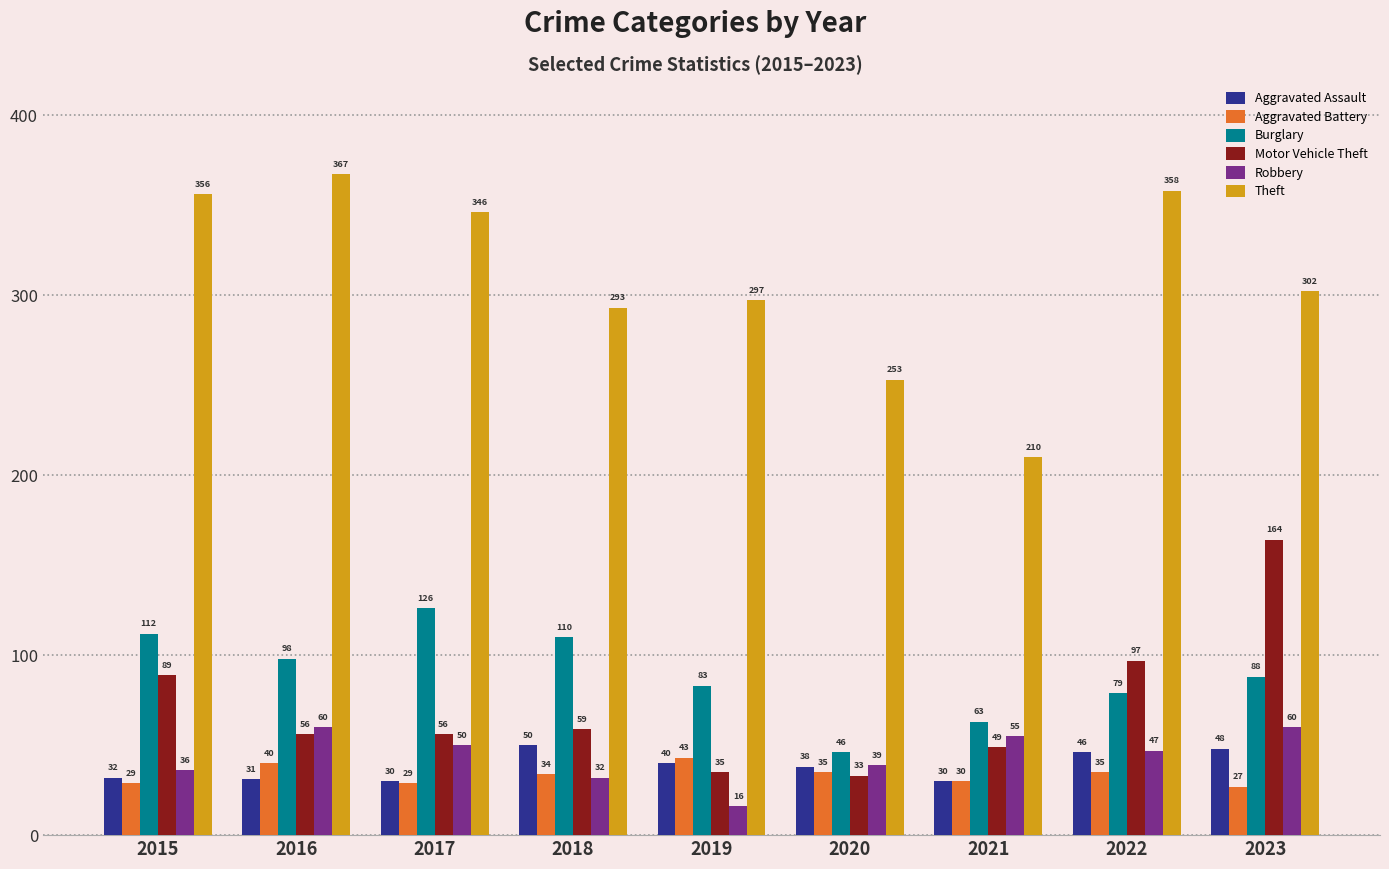

Reading left to right, list all the values displayed in this chart.

Aggravated Assault: 32	31	30	50	40	38	30	46	48
Aggravated Battery: 29	40	29	34	43	35	30	35	27
Burglary: 112	98	126	110	83	46	63	79	88
Motor Vehicle Theft: 89	56	56	59	35	33	49	97	164
Robbery: 36	60	50	32	16	39	55	47	60
Theft: 356	367	346	293	297	253	210	358	302